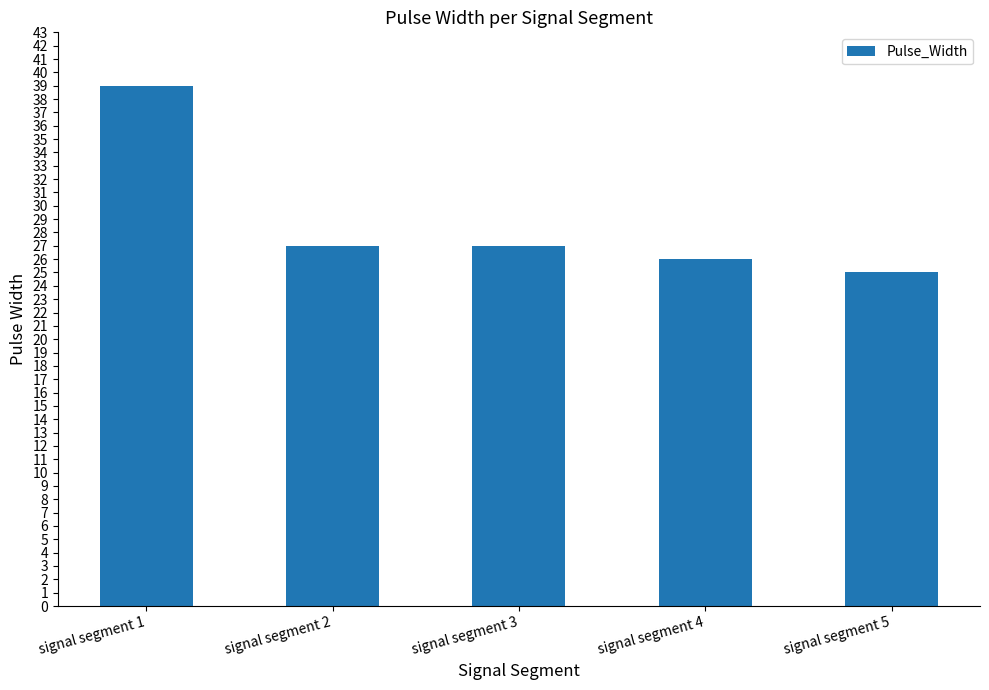

Is it true that the value at signal segment 5 is 25?

True